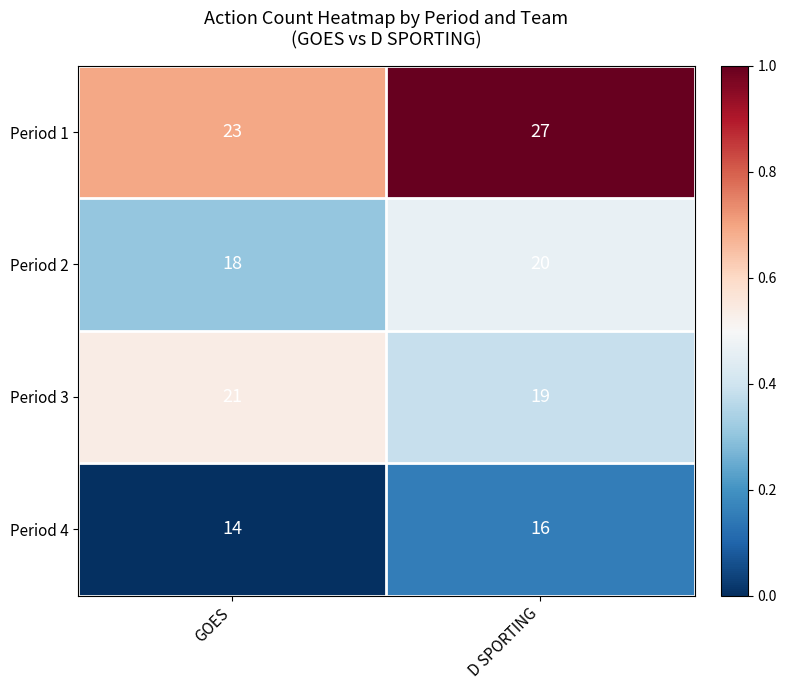

Is the value of Period 3 at D SPORTING greater than the value of Period 1 at D SPORTING?

No